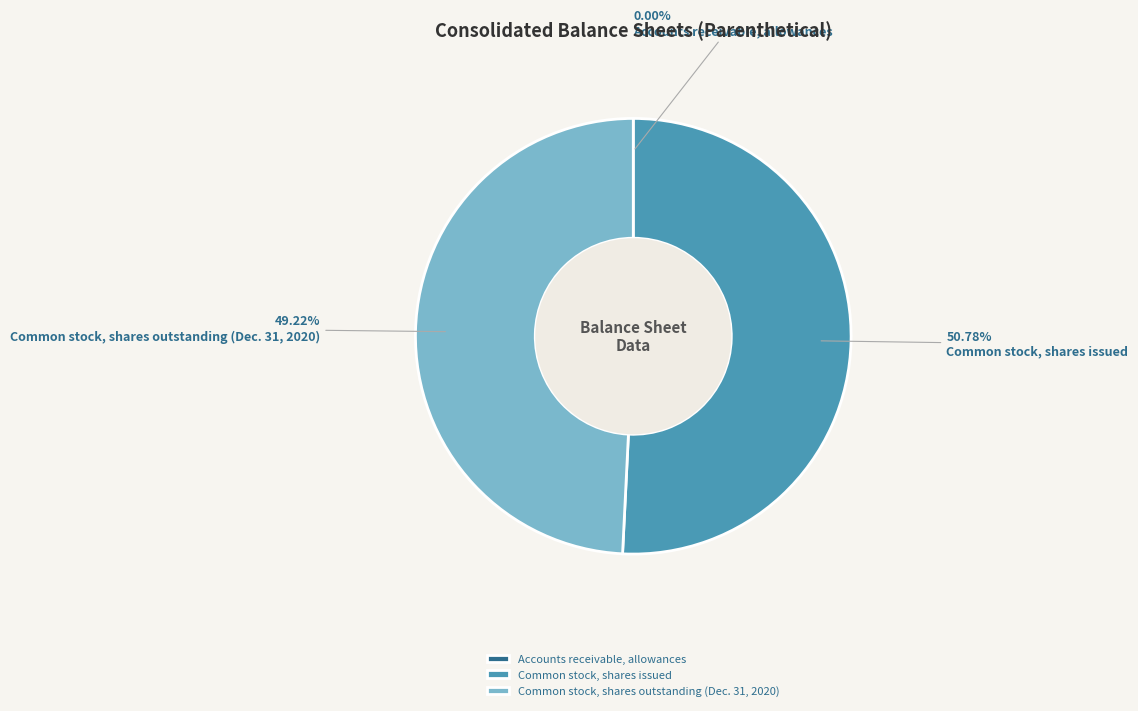

To the nearest percent, what percentage of the pie is Common stock, shares issued?

51%